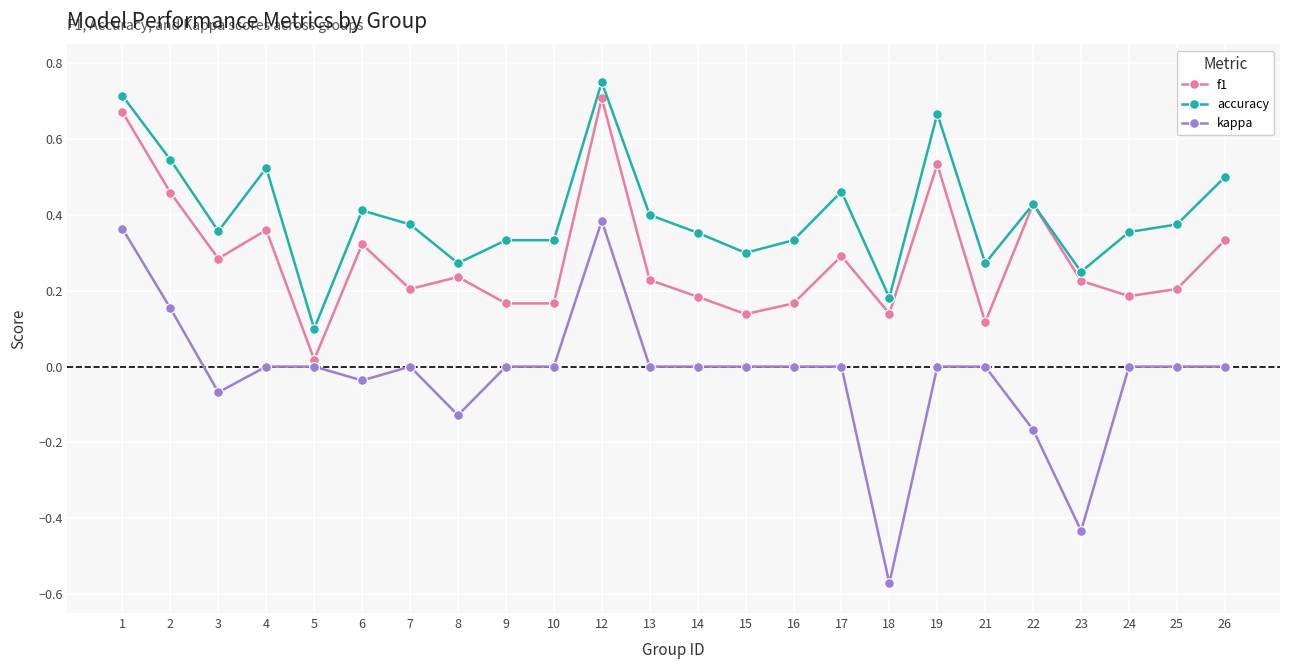

Which series has the largest range (max minus min)?

kappa